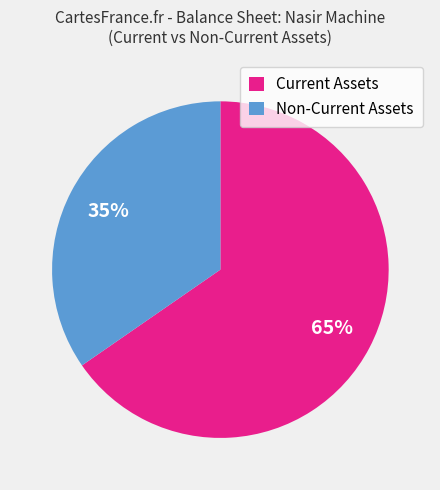

Is there a majority slice in this chart?

Yes